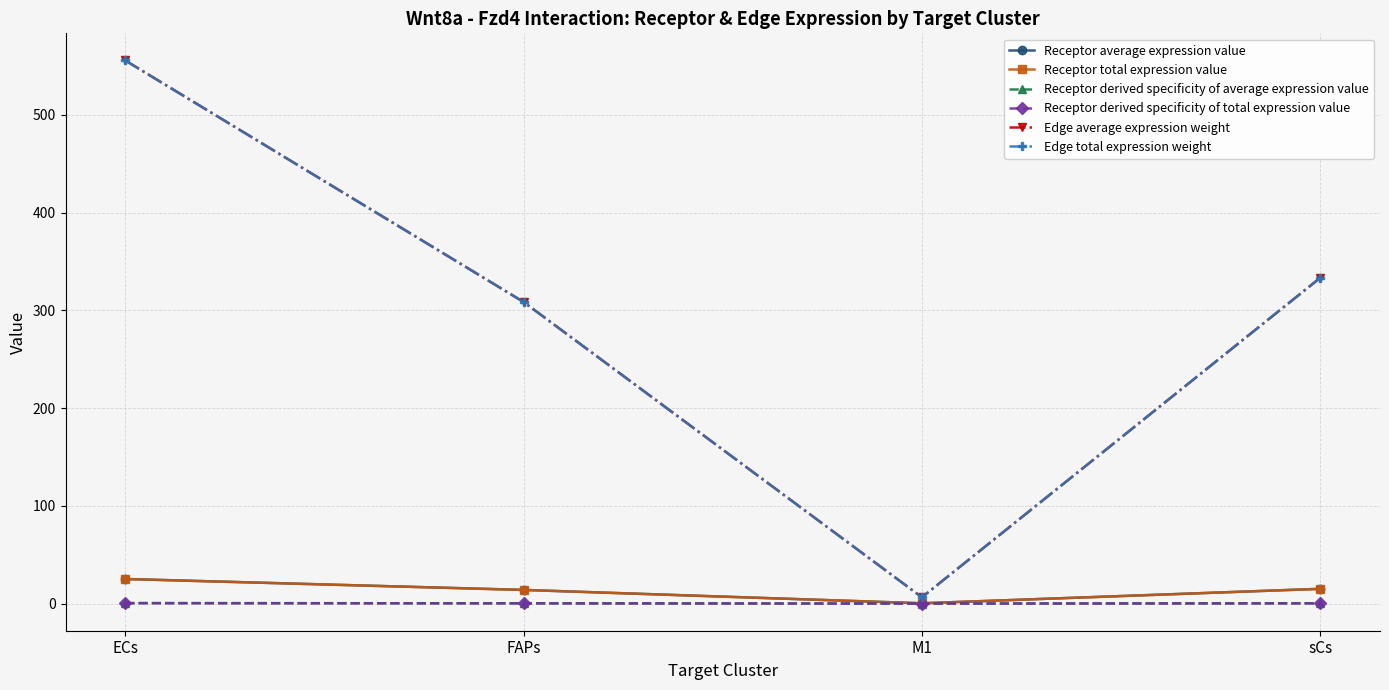

What is the difference between the Receptor derived specificity of average expression value values at M1 and FAPs?

0.3